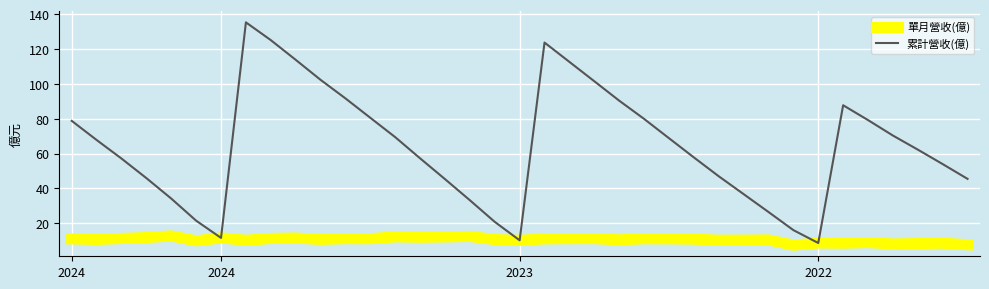

What is the maximum value shown in the chart?

135.3